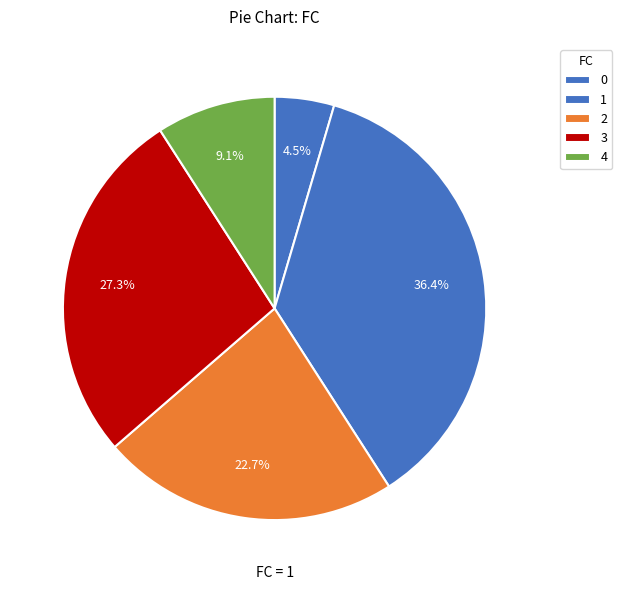

To the nearest percent, what is the combined percentage of 2 and 1?

59%